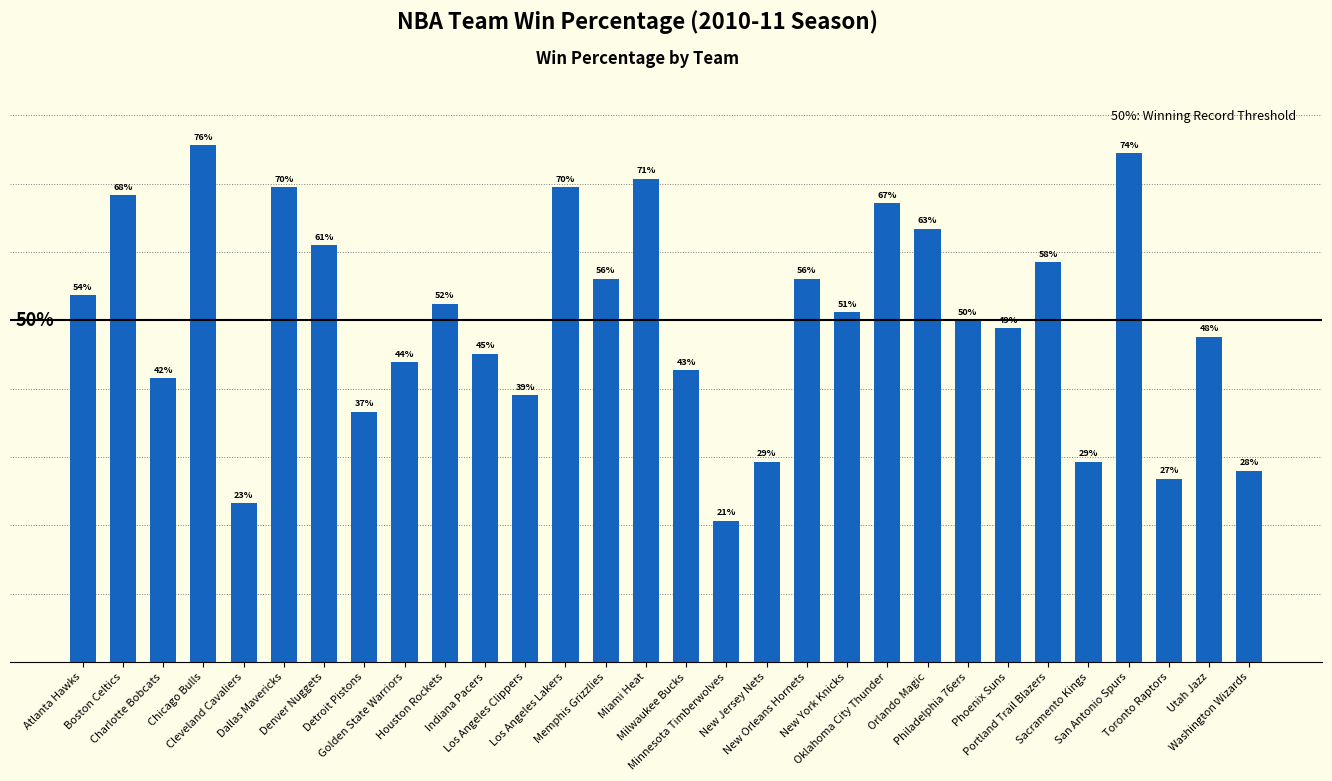

Are the bars horizontal?

No